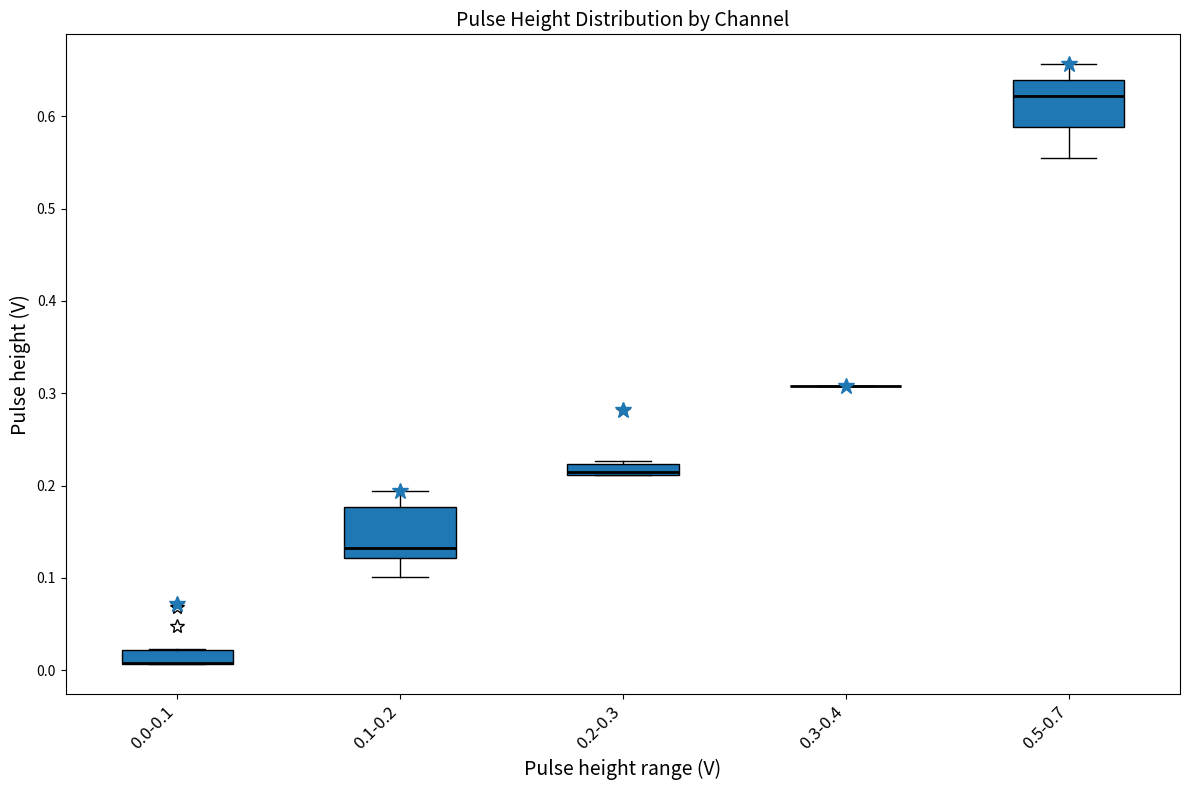

Where is the upper edge of the box for 0.0-0.1 on the y-axis? The values are not printed on the chart, so give them approximately, as read against the axis.

0.02